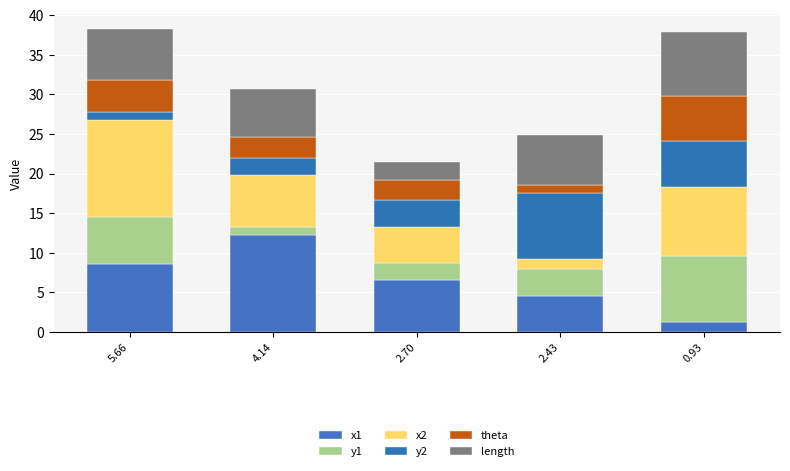

Are the bars grouped side by side (vs. stacked)?

No